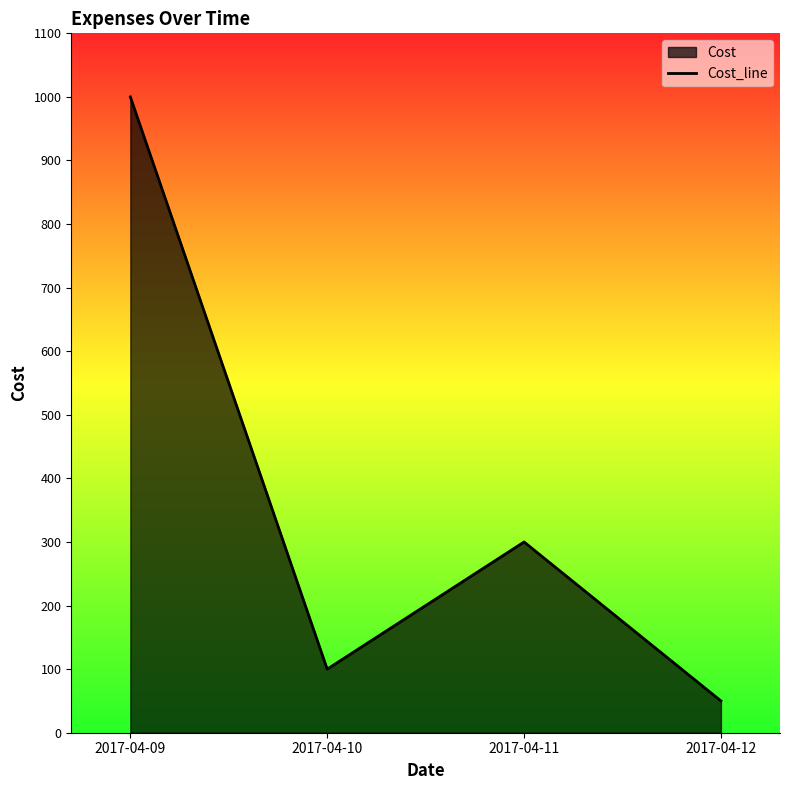

Which label corresponds to the largest value in the chart?

2017-04-09